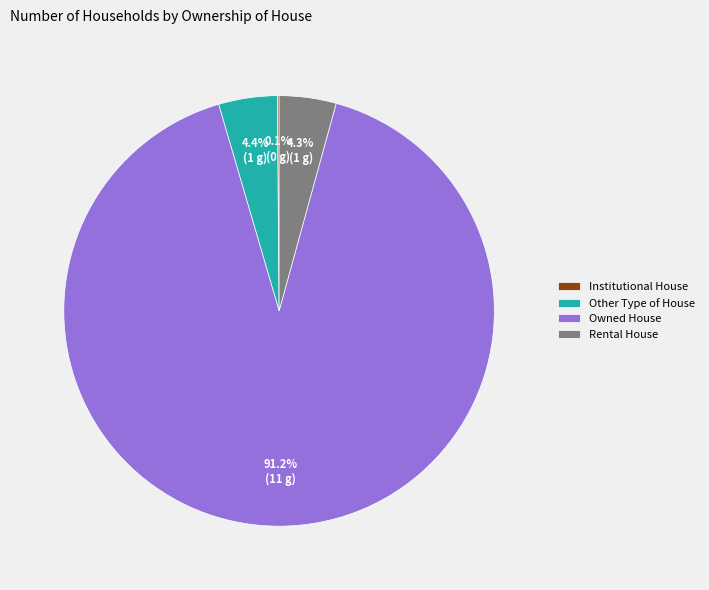

Which slice represents more than half of the pie?

Owned House